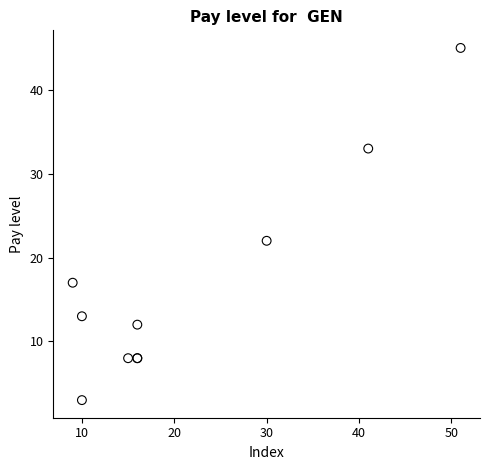

What Y value in the scatter plot is closest to 24?

22